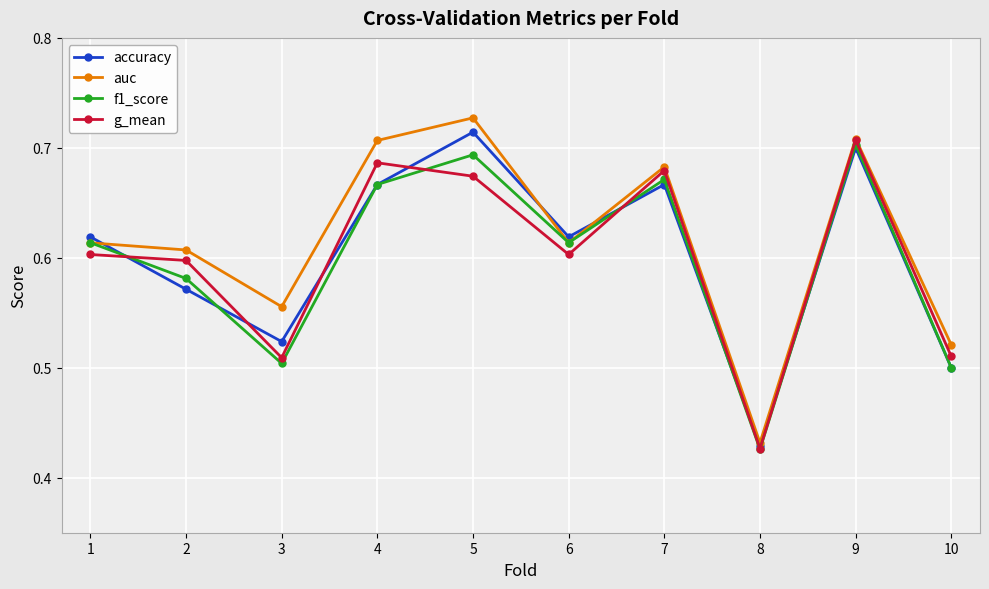

How many categories are shown in the chart?

10